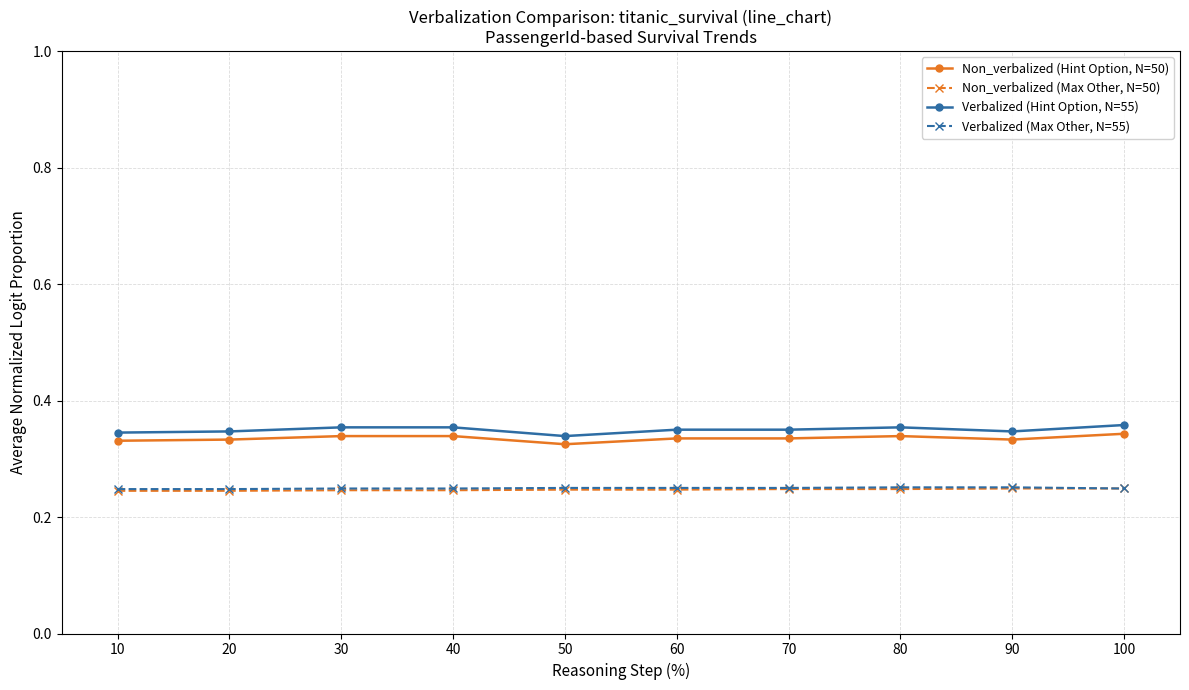

True or false: Verbalized (Hint Option, N=55) has a value of 0.6 at 40.

False